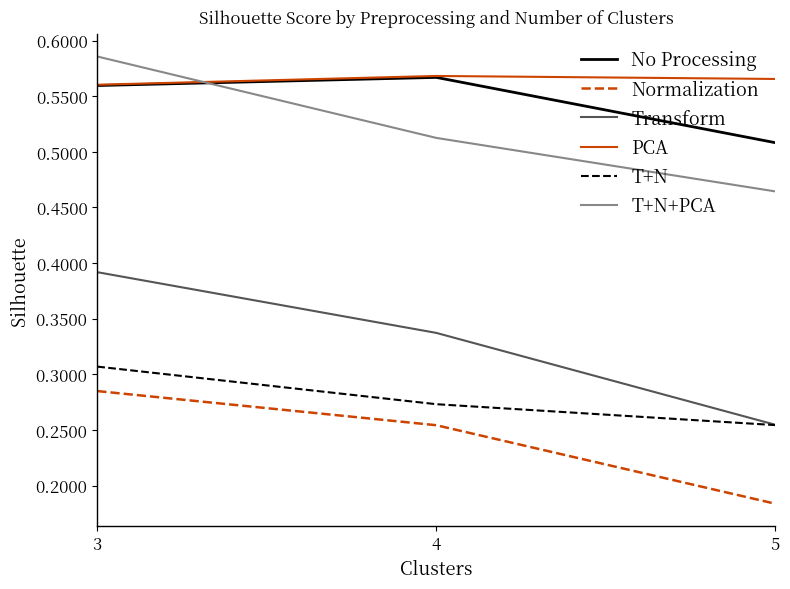

At which category does the chart reach its peak across all series?

3